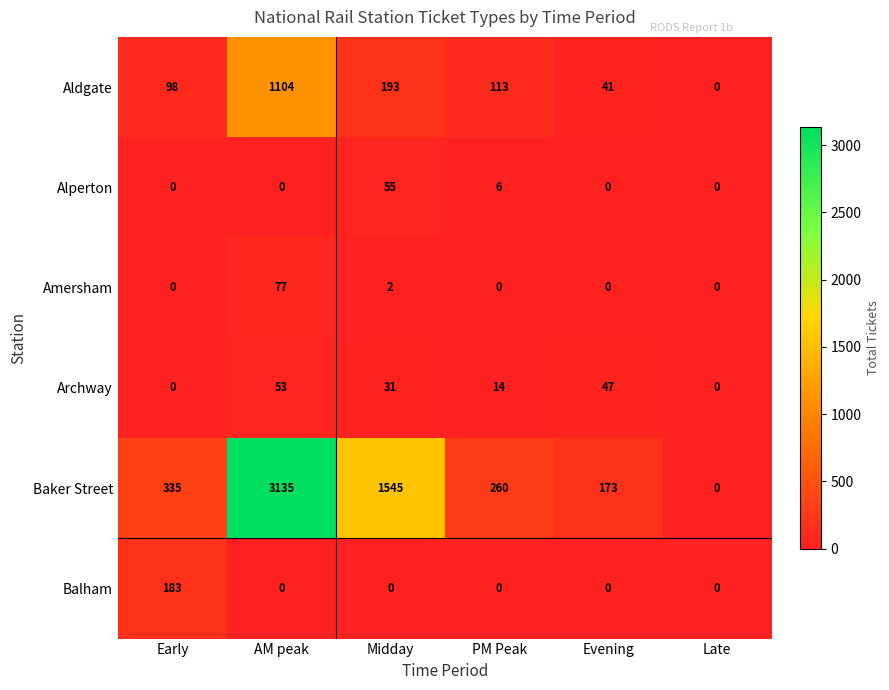

Which series changed the most between Early and Evening?

Balham